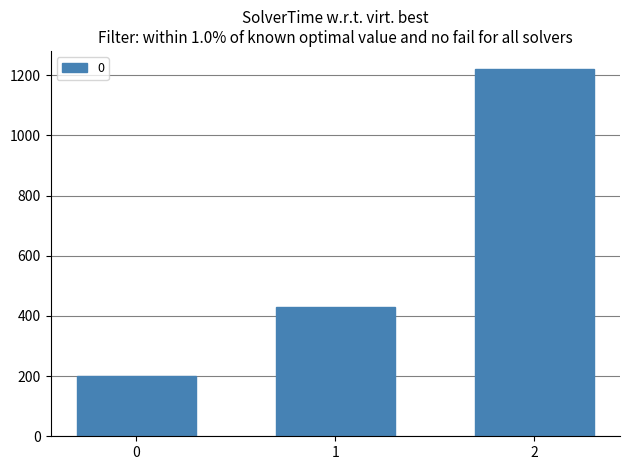

What is the average value?

616.2